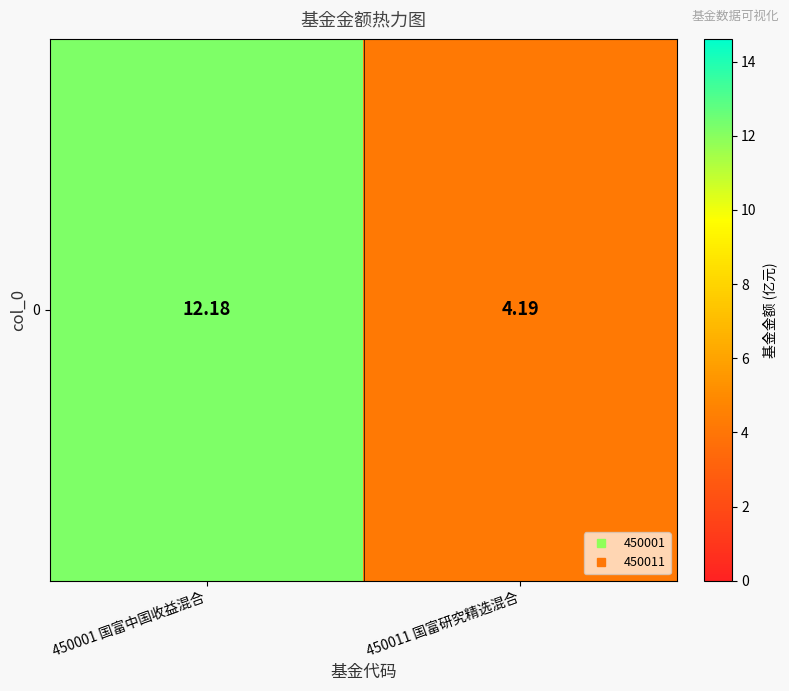

What is the greatest value displayed?

12.2